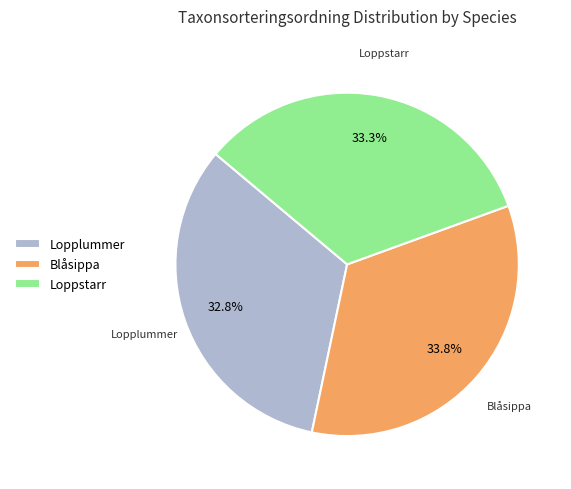

To the nearest percent, what is the average slice percentage?

33%